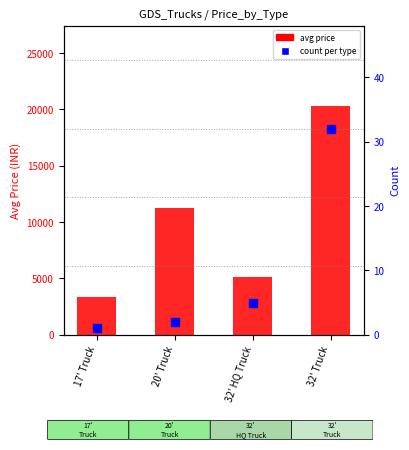

Which series reaches the maximum Y coordinate?

avg price